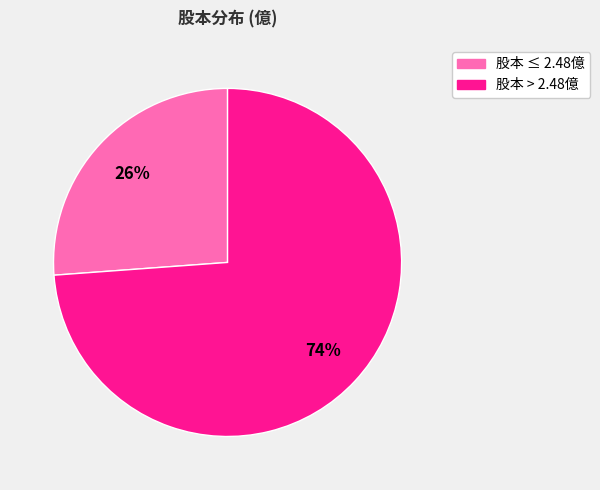

Is there a majority slice in this chart?

Yes